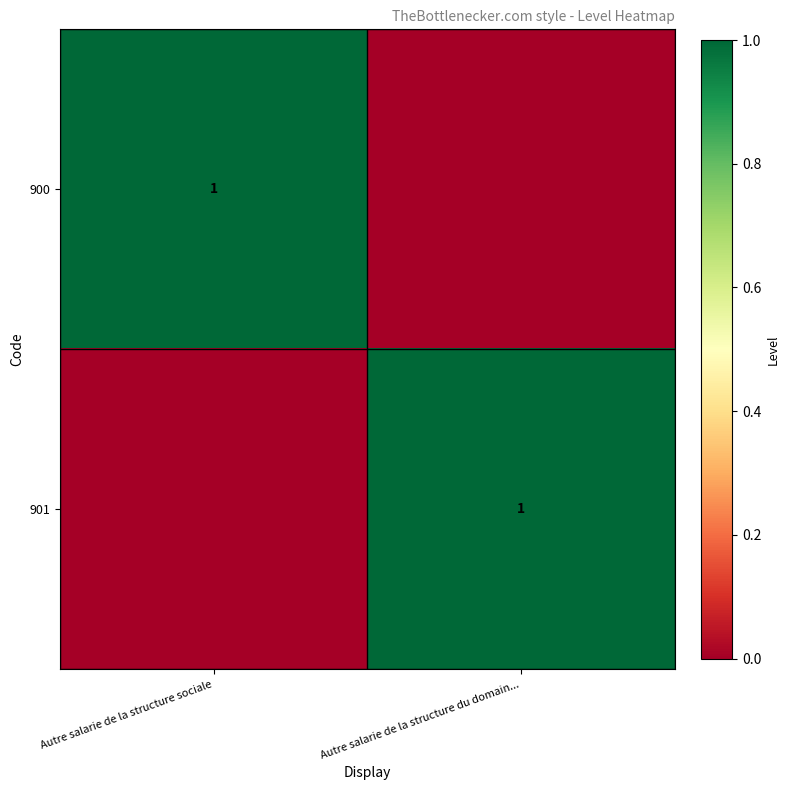

What is the greatest value displayed?

1